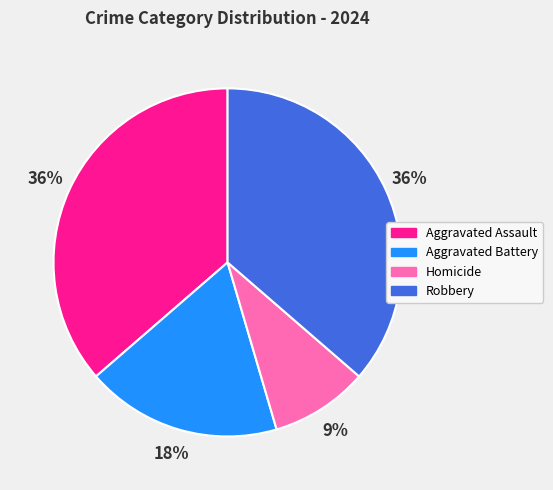

Which has a higher value, Aggravated Battery or Aggravated Assault?

Aggravated Assault